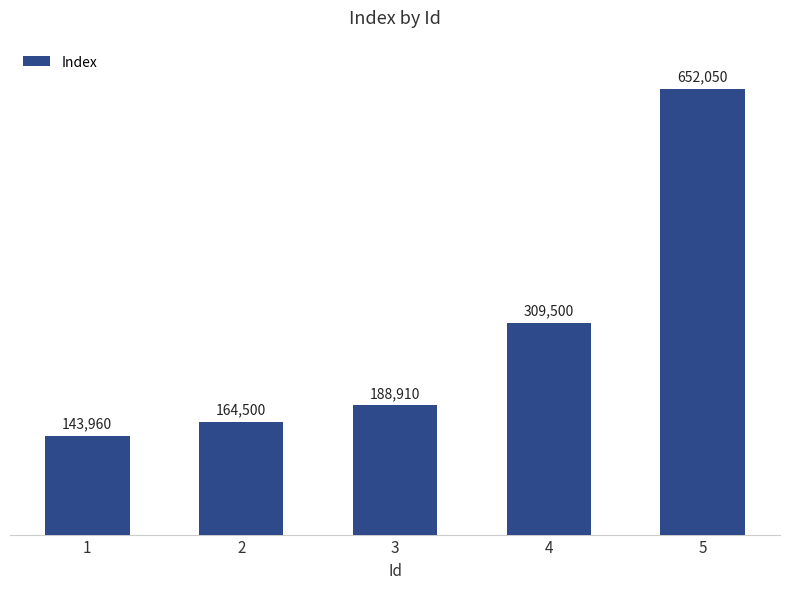

Where is the data nearest to the value 398005?

4